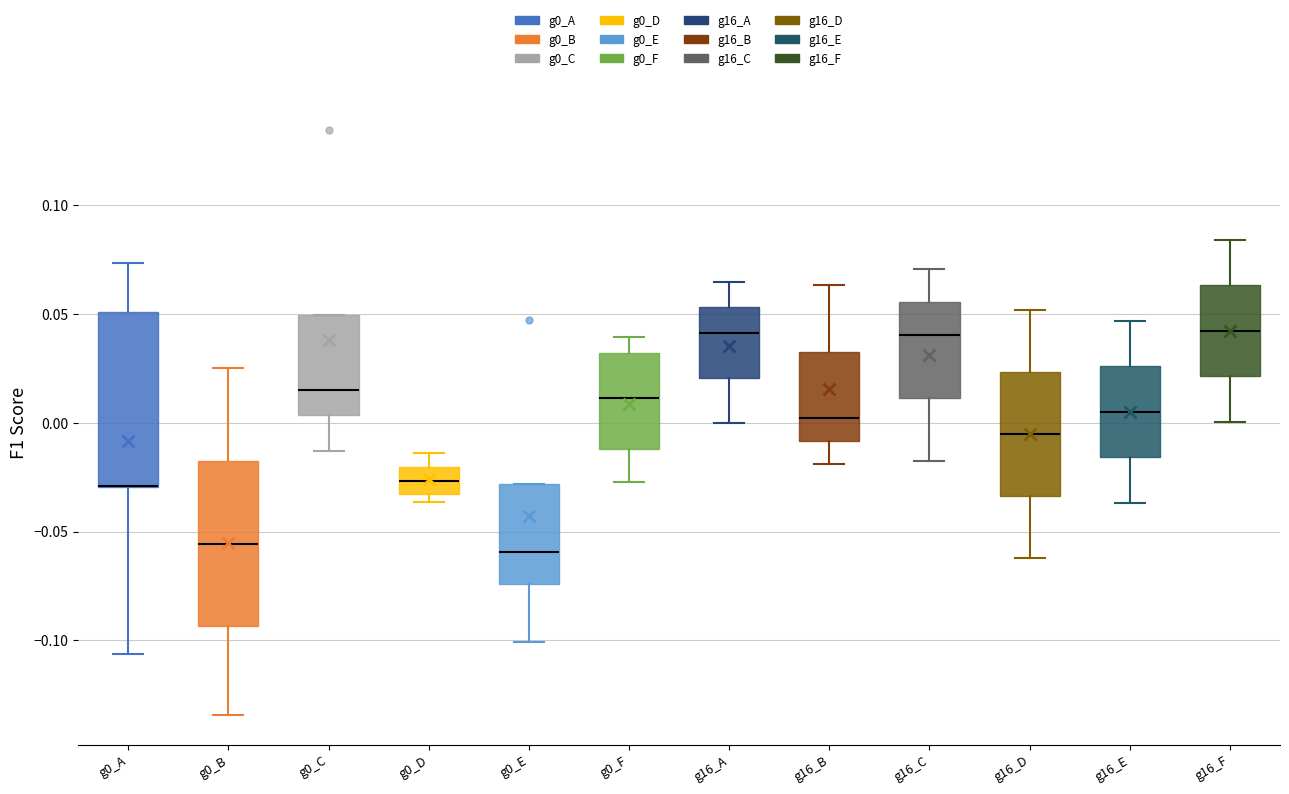

Where is the lower edge of the box for g0_E on the y-axis? The values are not printed on the chart, so give them approximately, as read against the axis.

-0.075